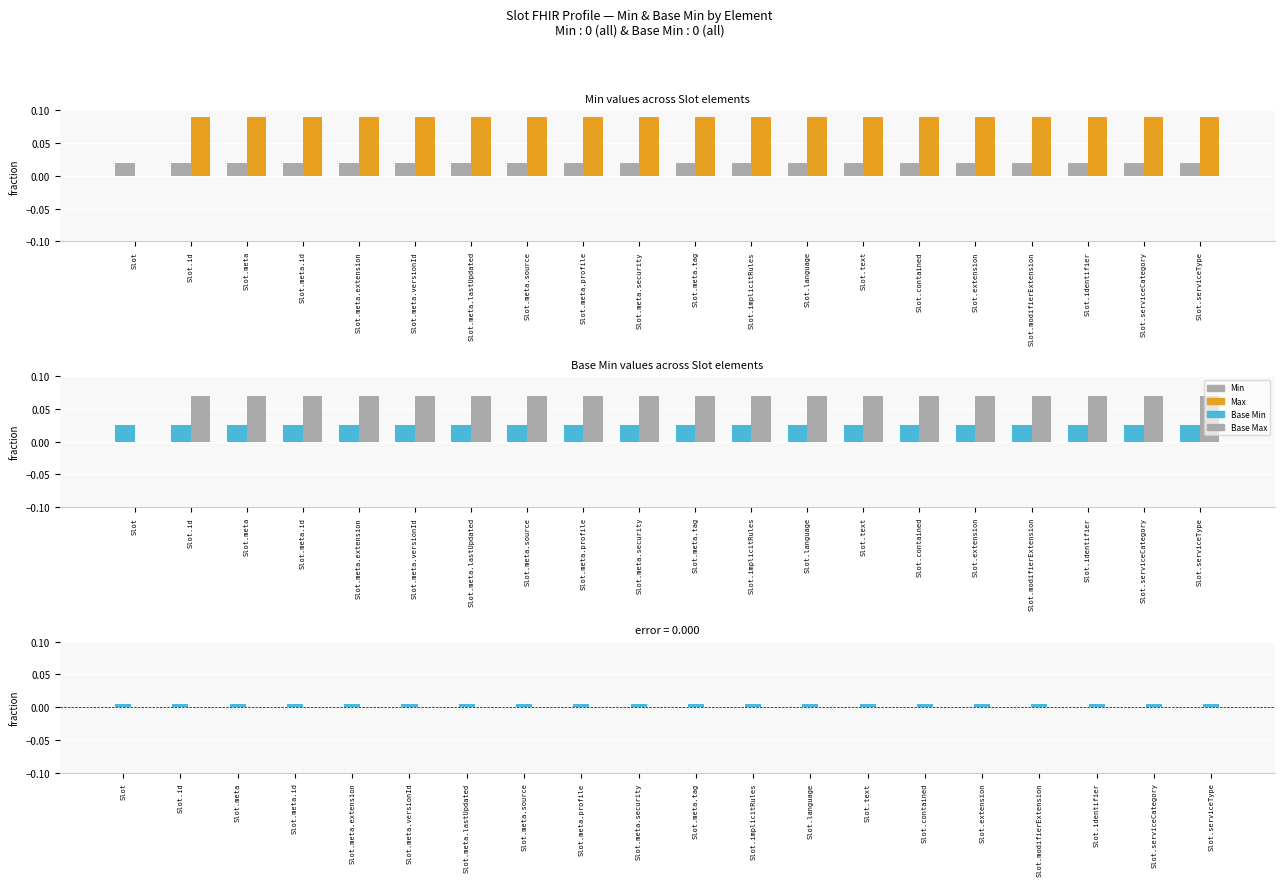

At how many categories does at least one series exceed 0?

20